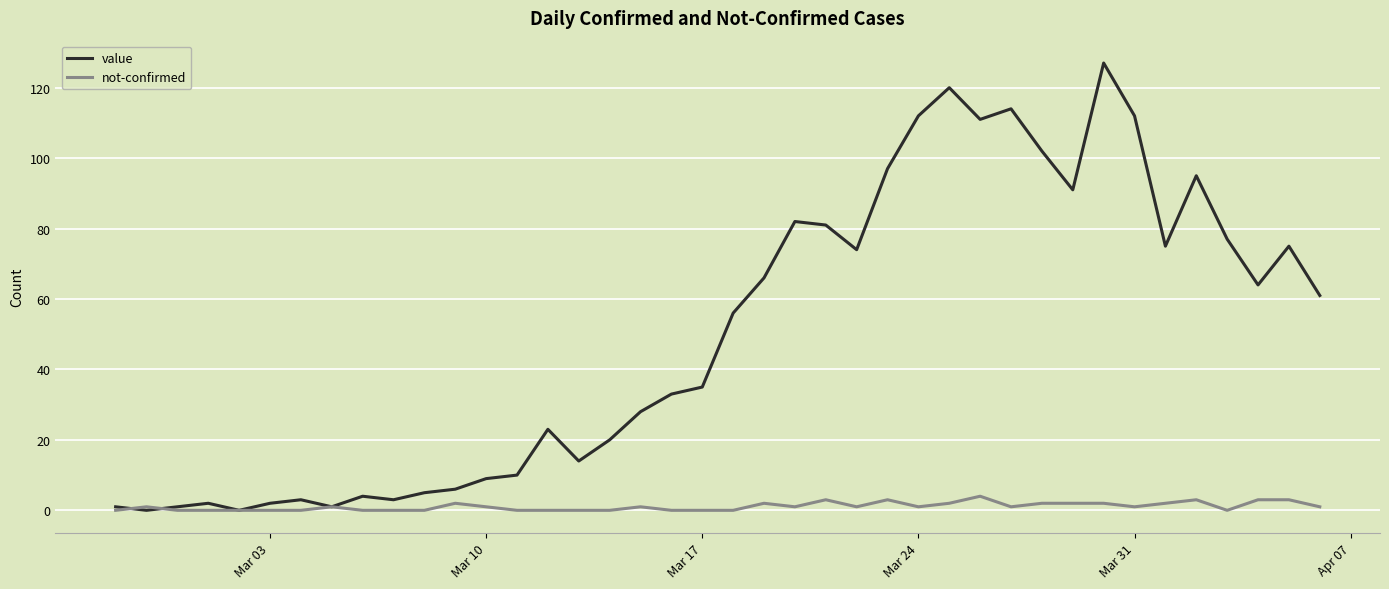

Which series has the largest total across all categories?

value